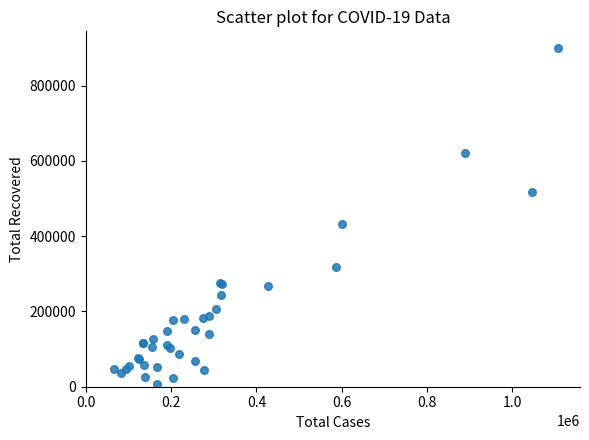

What Y value in the scatter plot is closest to 453979?

430973